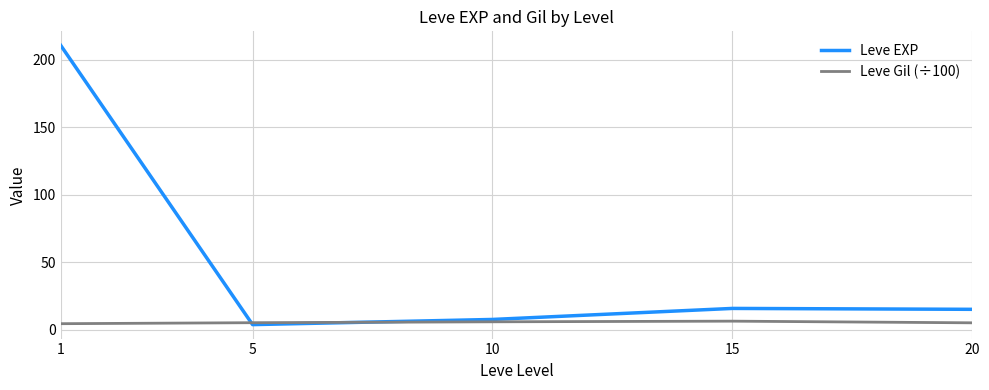

What is the difference between the Leve EXP values at 5 and 15?

12.0